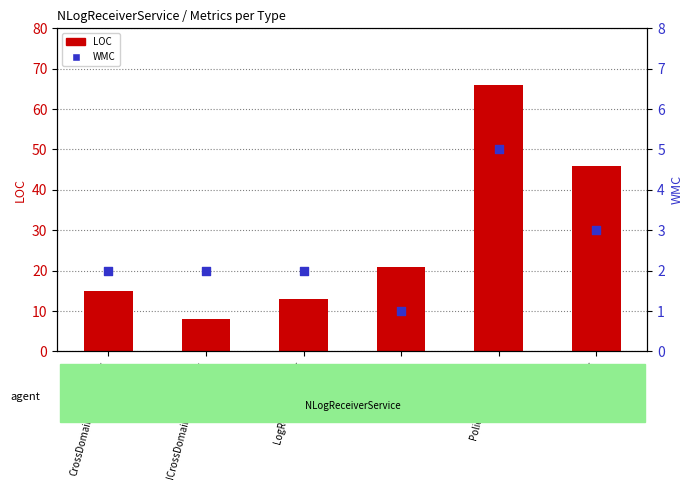

Which series reaches the minimum Y coordinate?

WMC